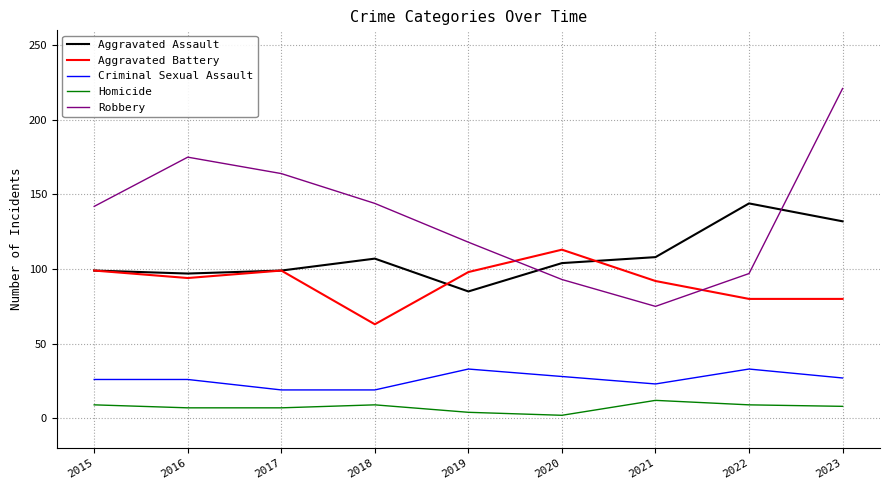

True or false: Criminal Sexual Assault and Robbery cross at least once.

False